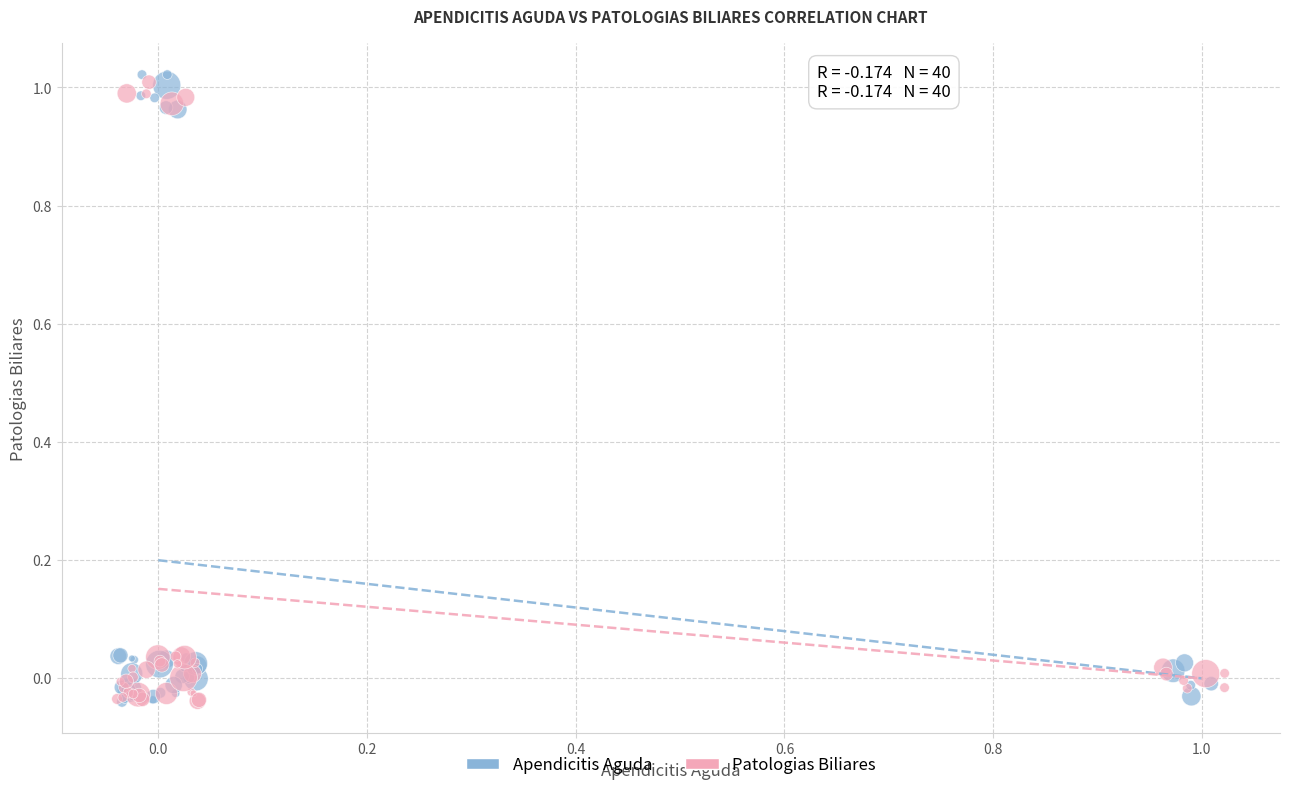

What are all the series names shown in the legend?

Apendicitis Aguda, Patologias Biliares